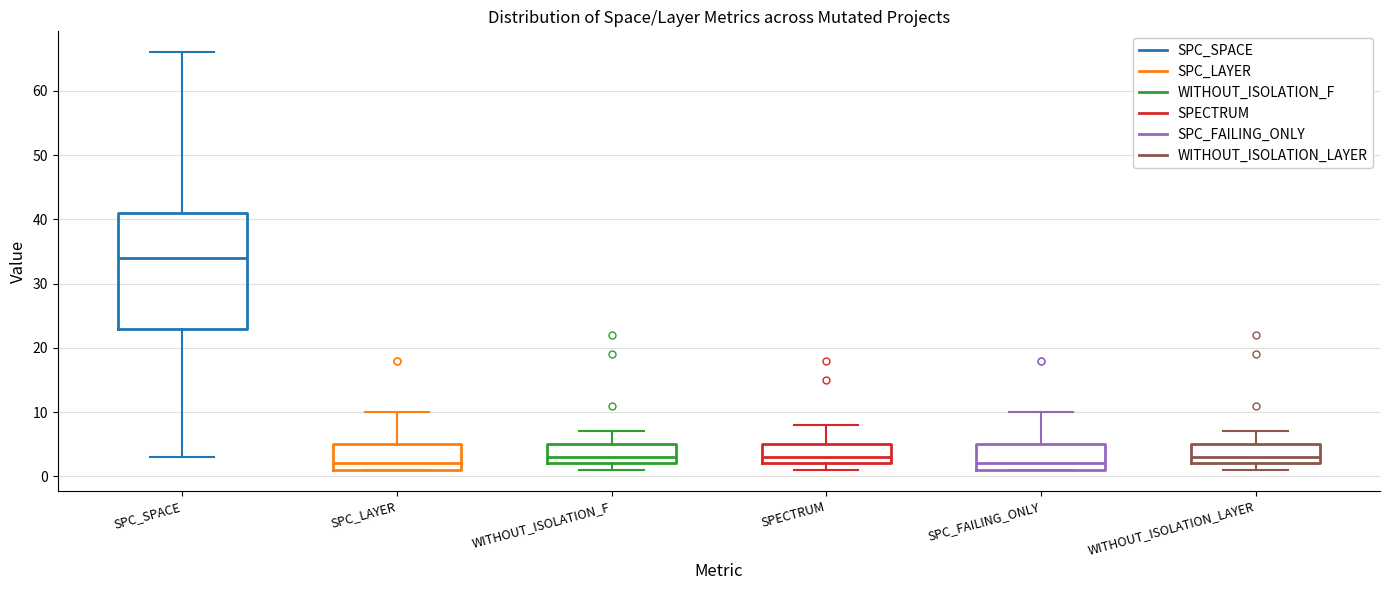

Comparing the boxes themselves (not the whiskers), which one is the tallest?

SPC_SPACE